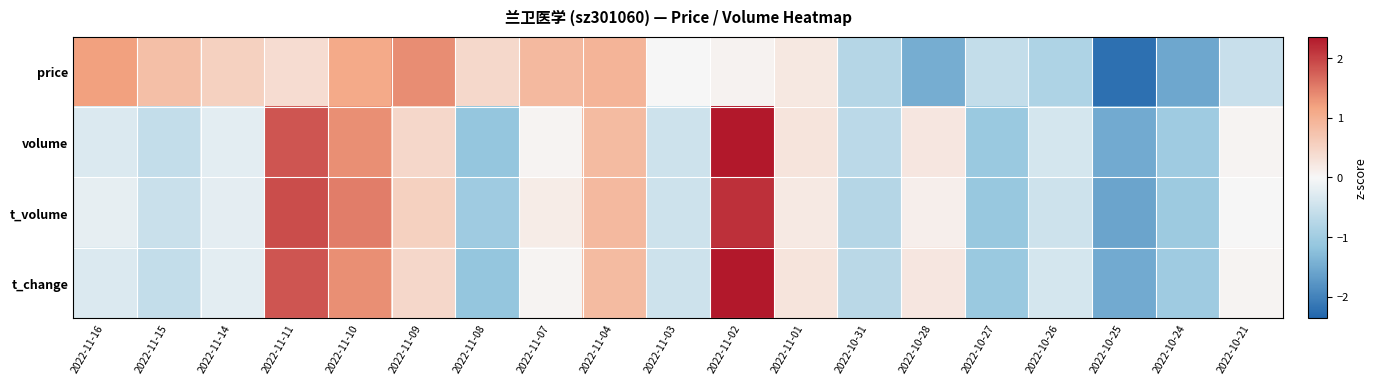

What is the total value across all series at 2022-11-02?

6.9